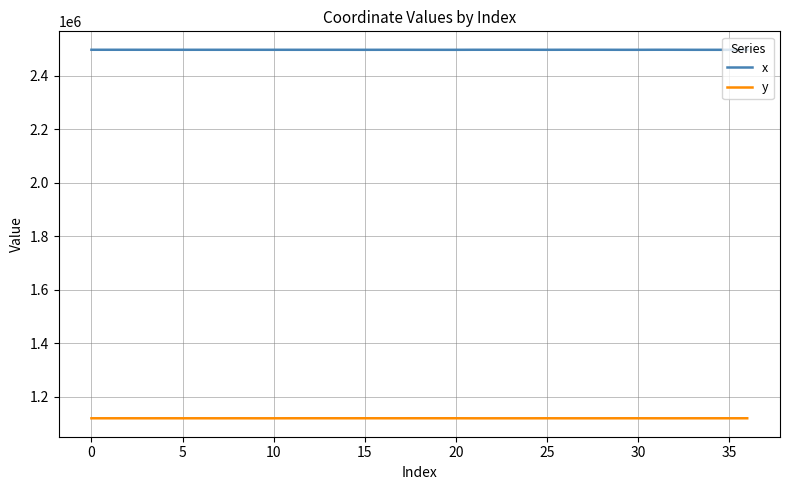

True or false: y and x intersect in this chart.

False